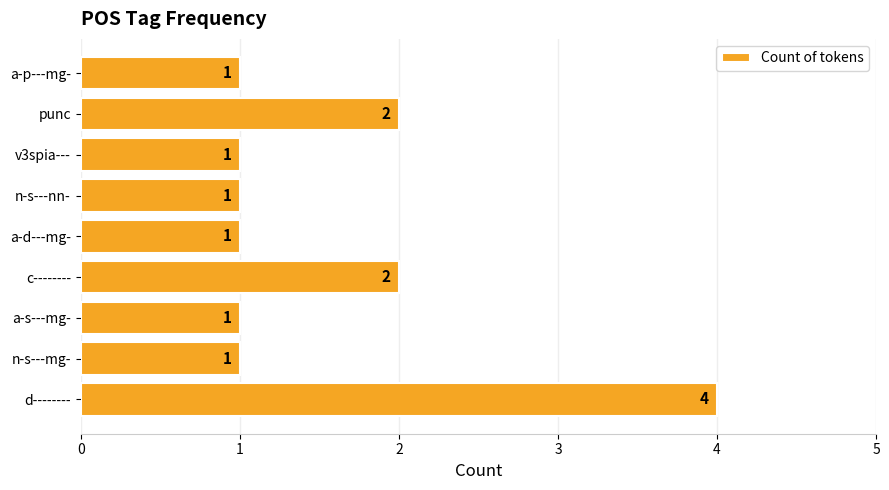

The value at a-d---mg- is 1. True or false?

True